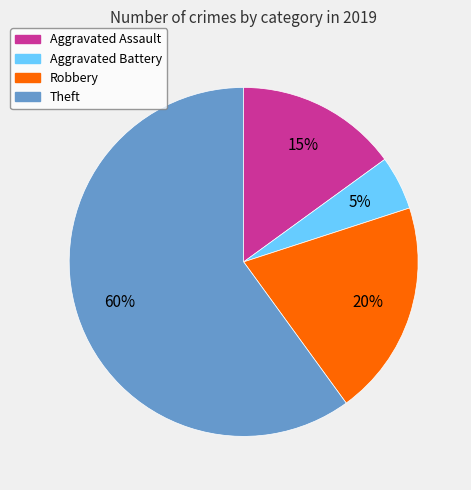

To the nearest percent, what is the difference between the largest and smallest slice percentages?

55%